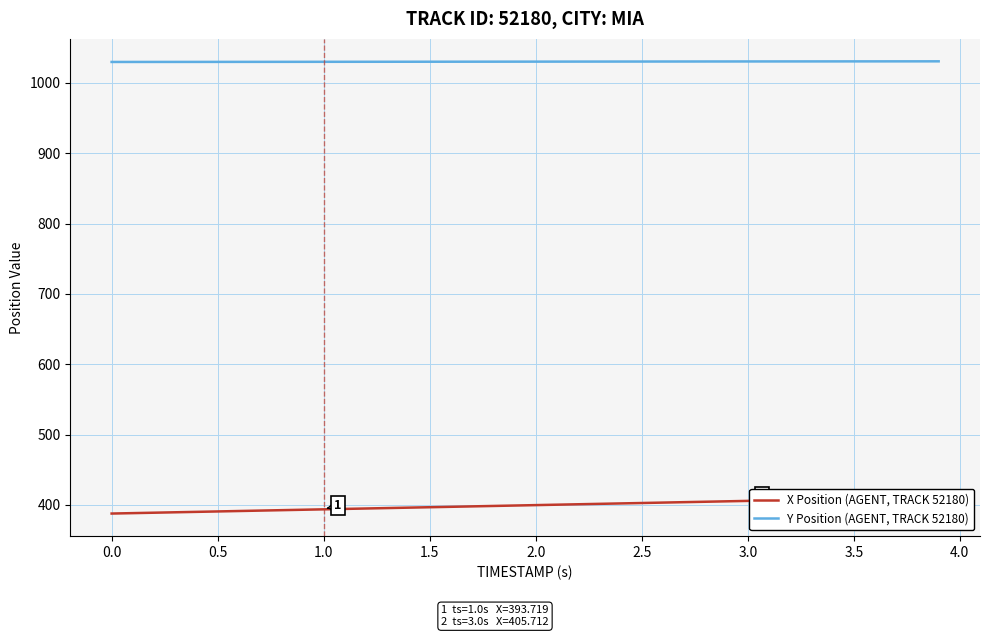

True or false: X Position (AGENT, TRACK 52180) and Y Position (AGENT, TRACK 52180) cross at least once.

False